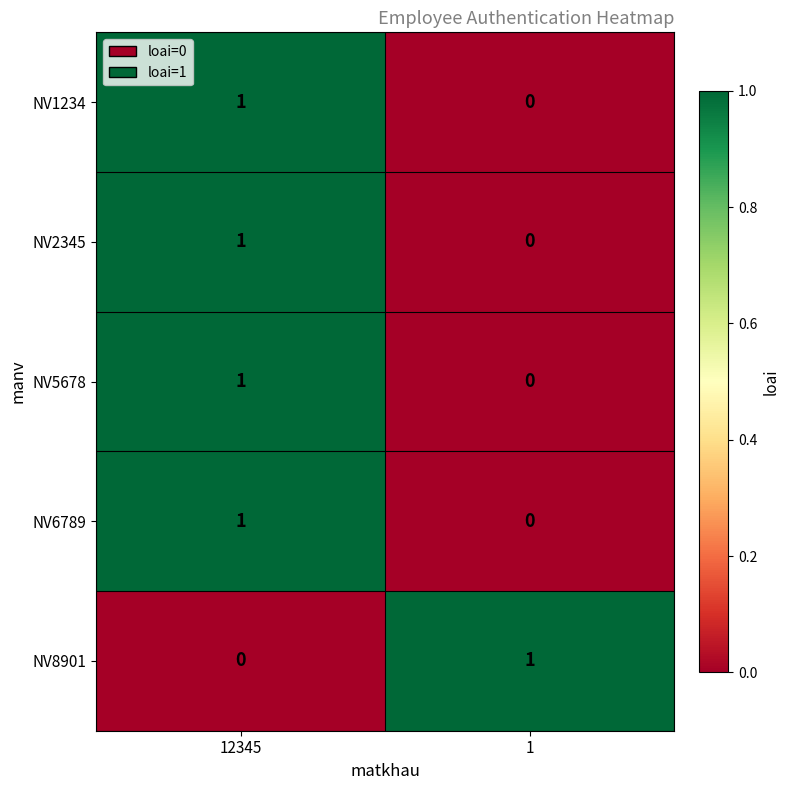

What is the total value across all series at 12345?

4